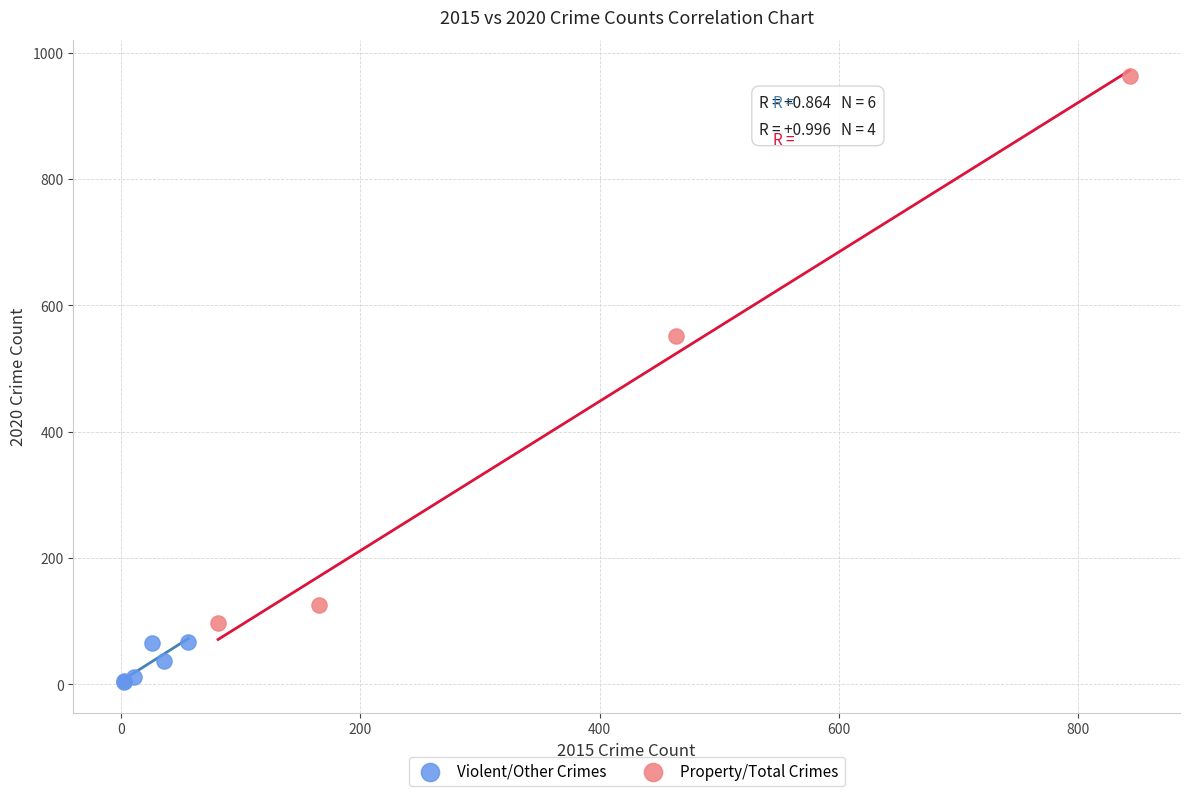

Which series reaches the minimum Y coordinate?

Violent/Other Crimes